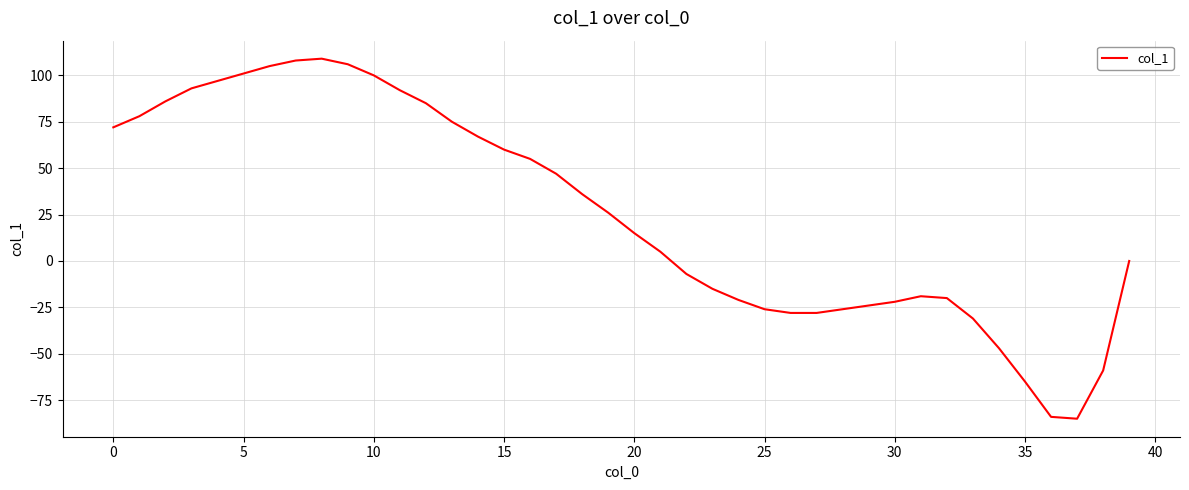

What is the maximum value shown in the chart?

109